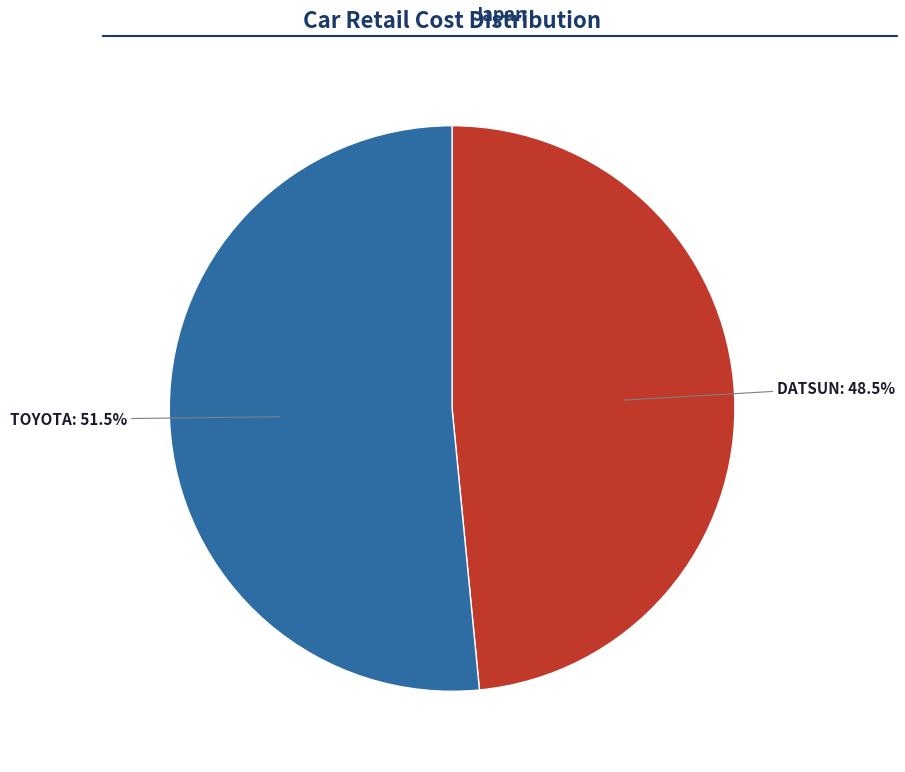

Does any single category account for the majority?

Yes